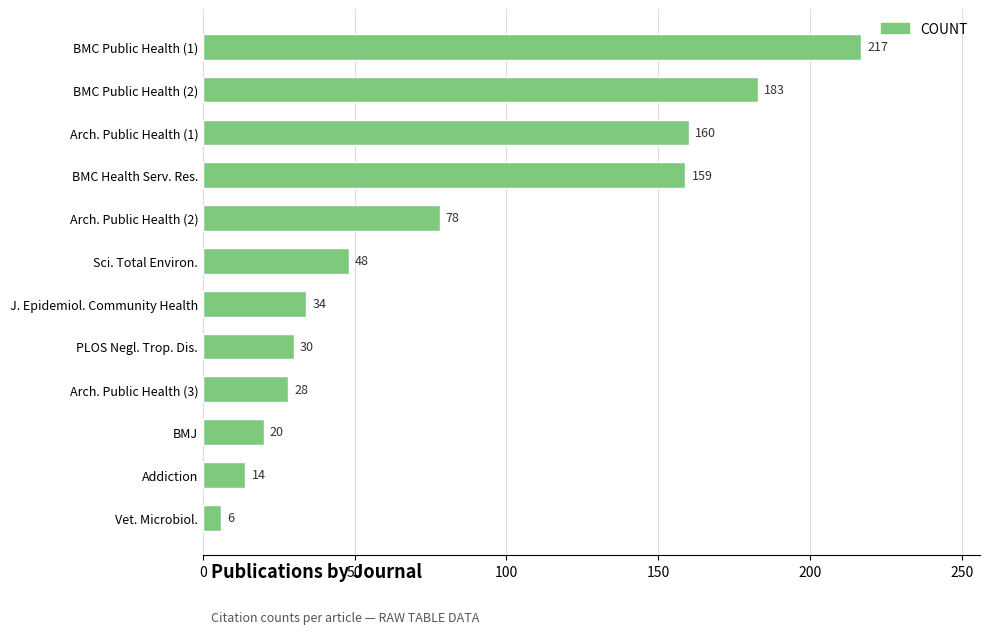

How many data points are less than 48?

6